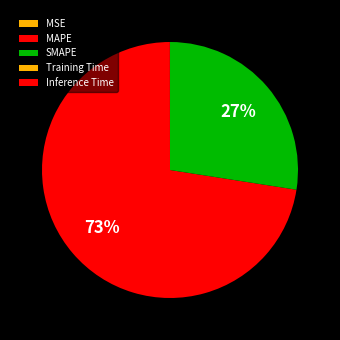

Which category has the smallest portion of the pie?

Inference Time